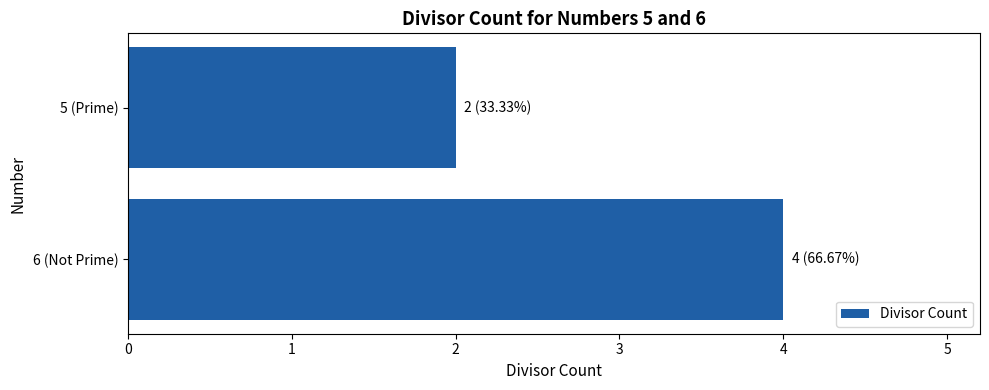

Is it true that the value at 5 (Prime) is 1?

False